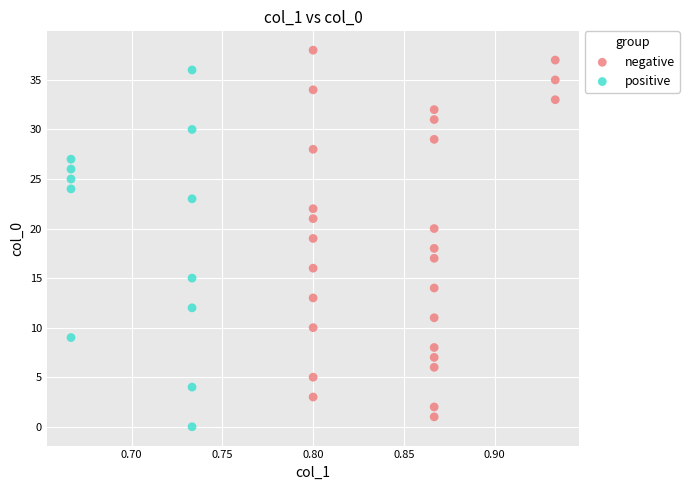

Which series reaches the maximum Y coordinate?

negative